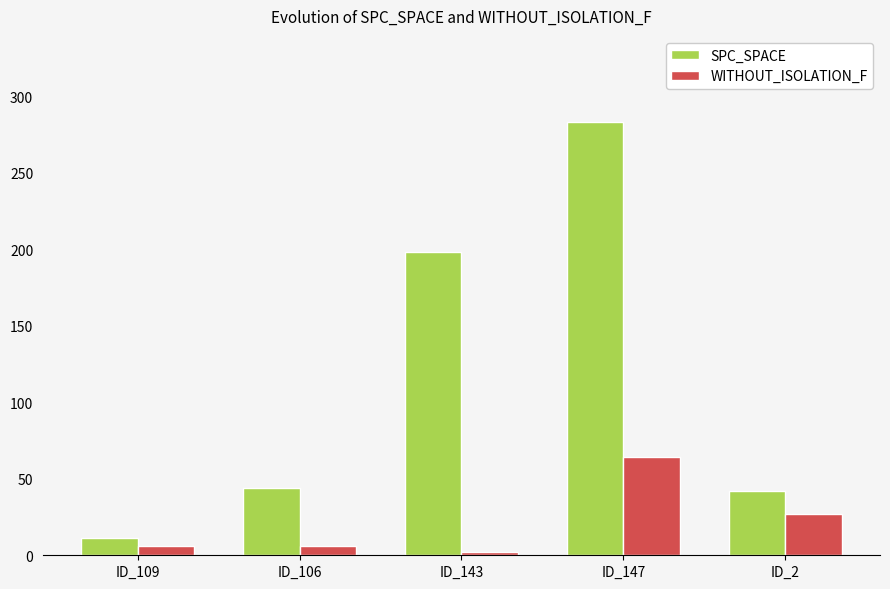

What is the label of the 1st bar from the left?

ID_109